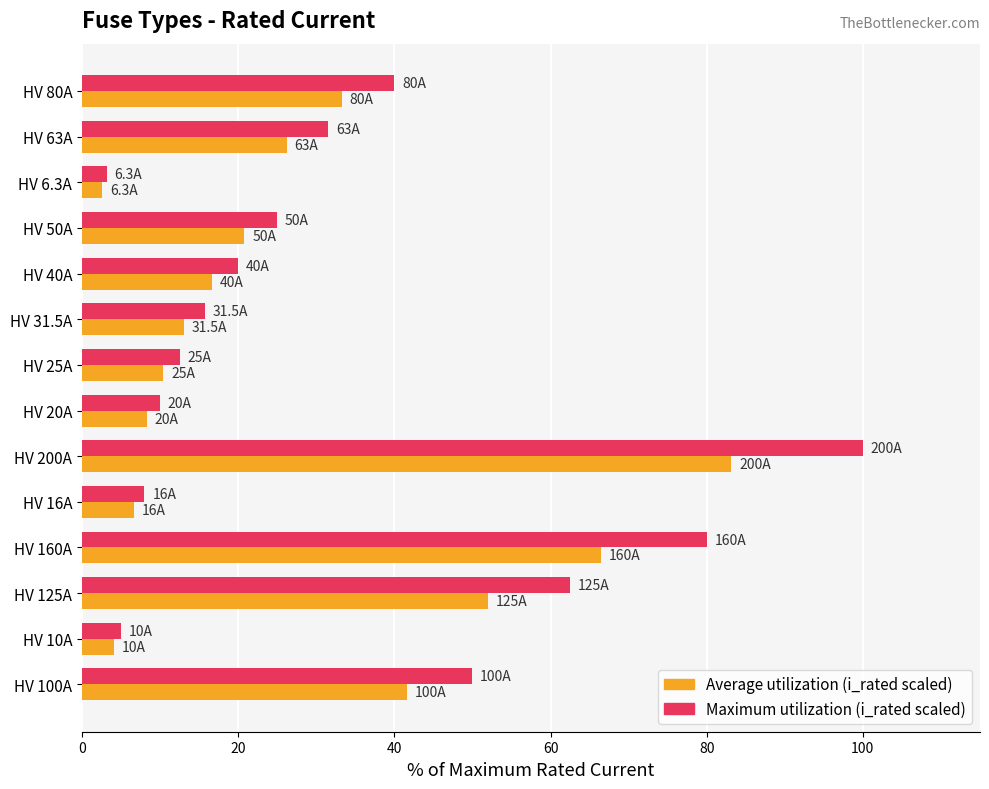

At which category does the chart reach its minimum across all series?

HV 6.3A